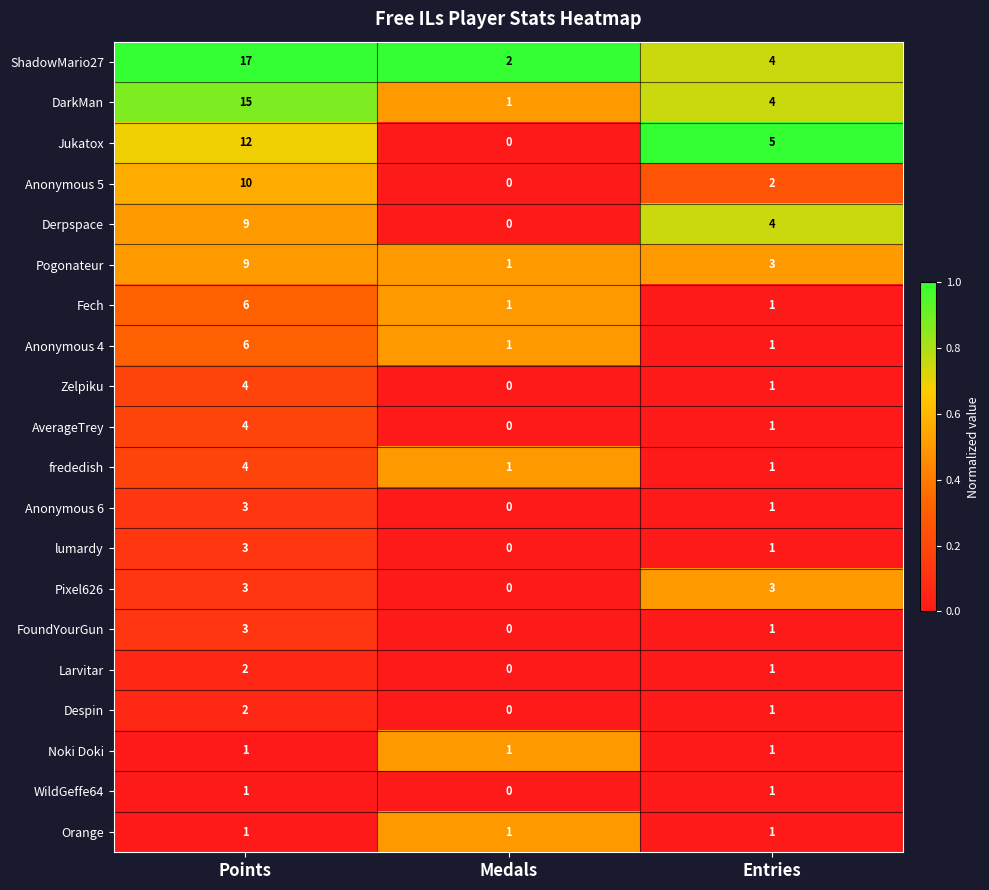

Which label corresponds to the smallest value in the chart?

Medals